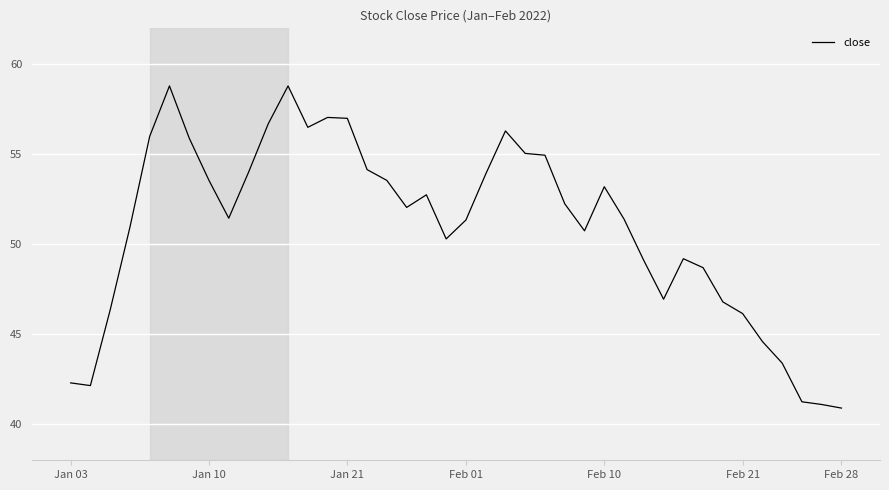

How many values are below 52?

20